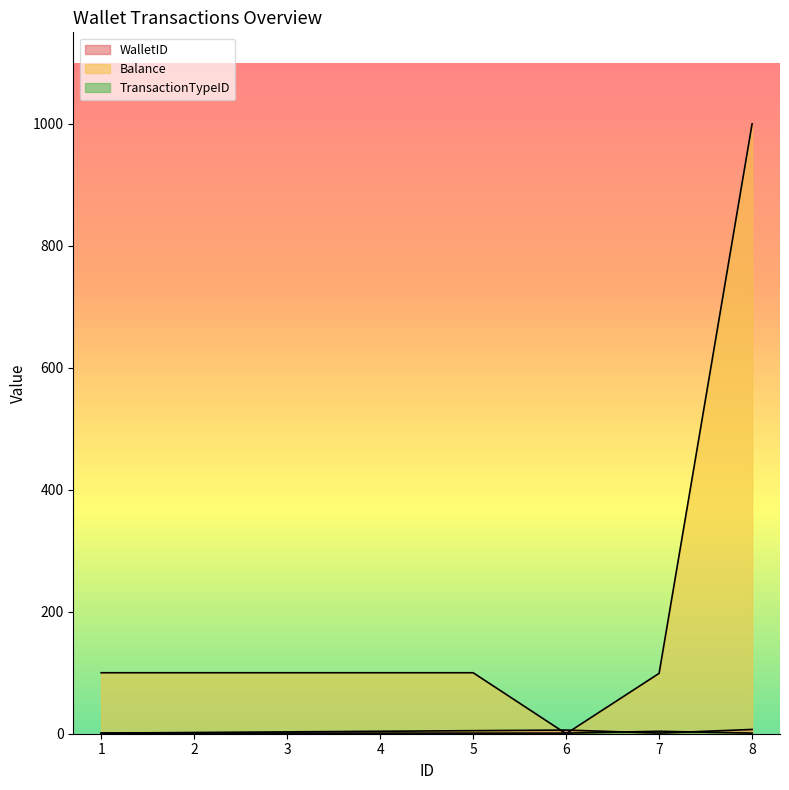

What is the highest value of the WalletID series?

7.0